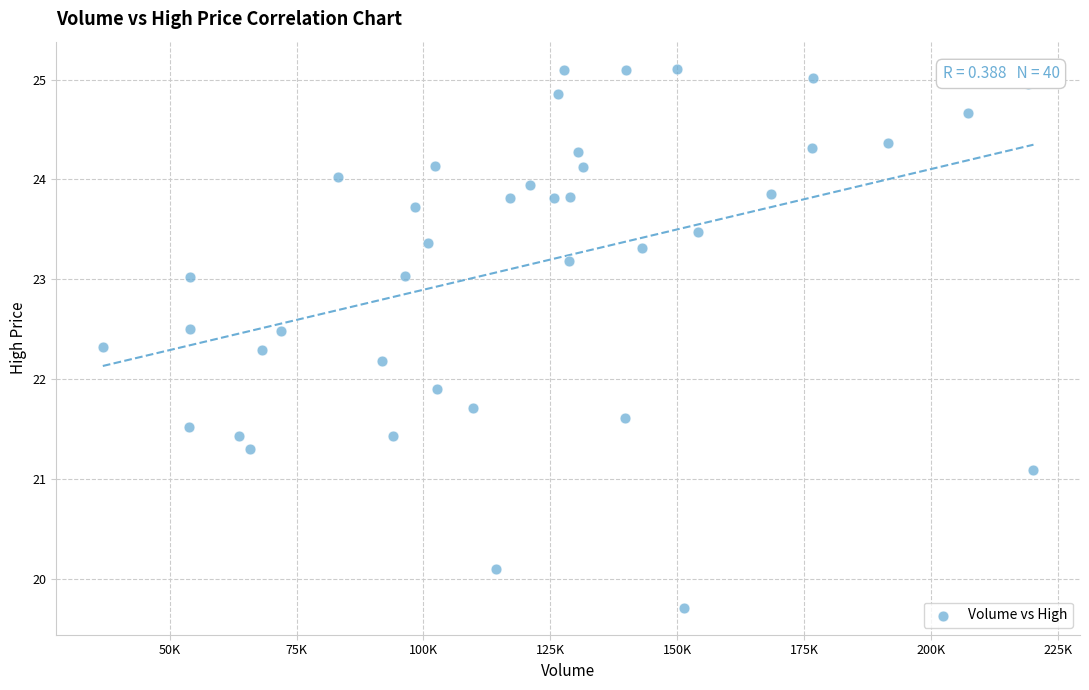

What is the range of Y values (max minus min)?

5.4